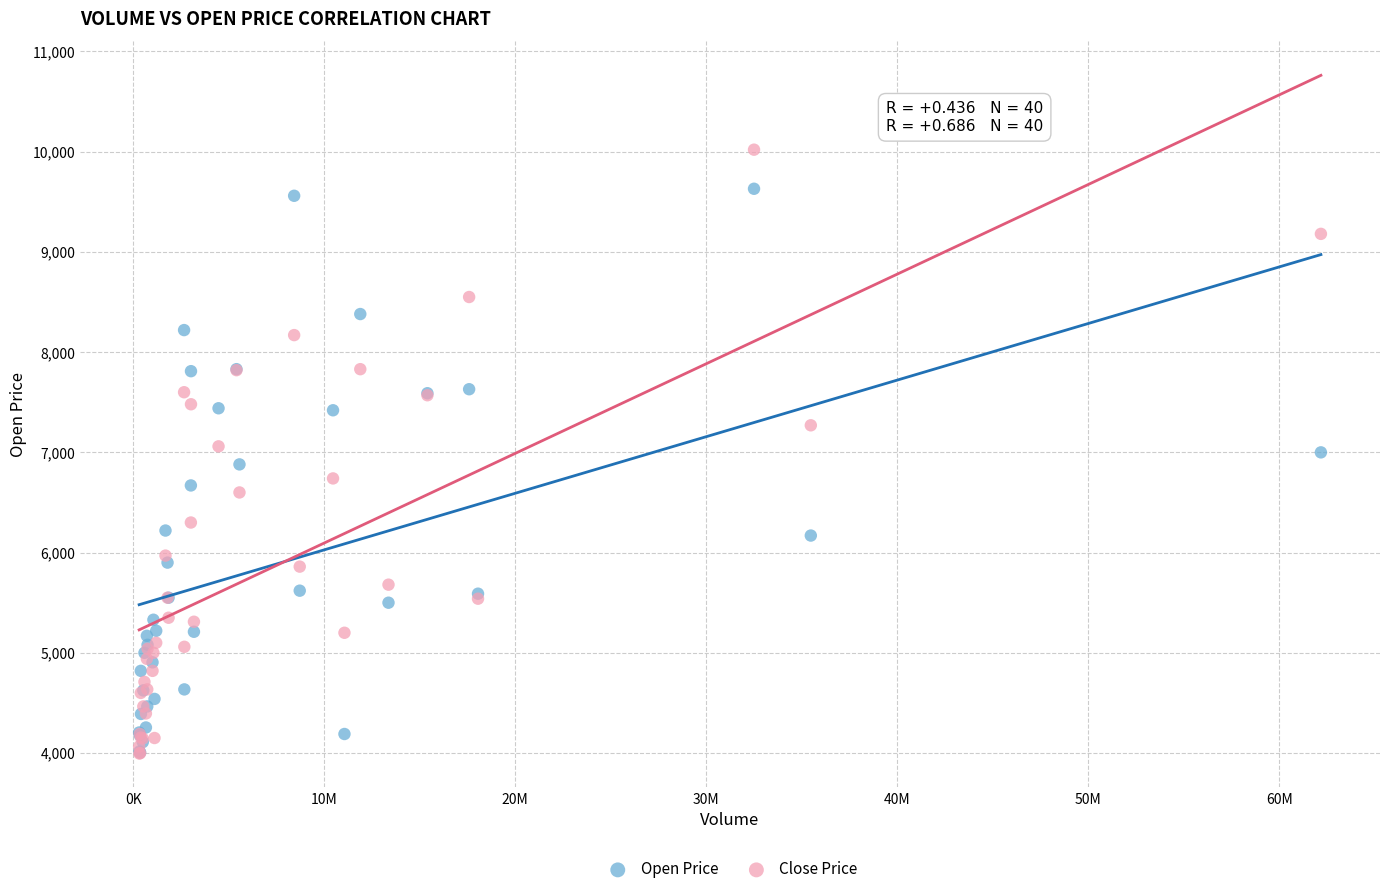

What are all the series names shown in the legend?

Open Price, Close Price